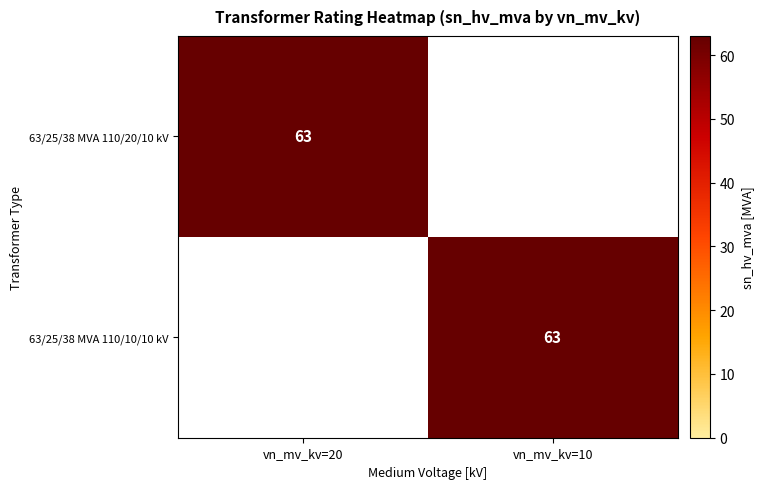

The value of 63/25/38 MVA 110/20/10 kV at vn_mv_kv=20 is 110. True or false?

False